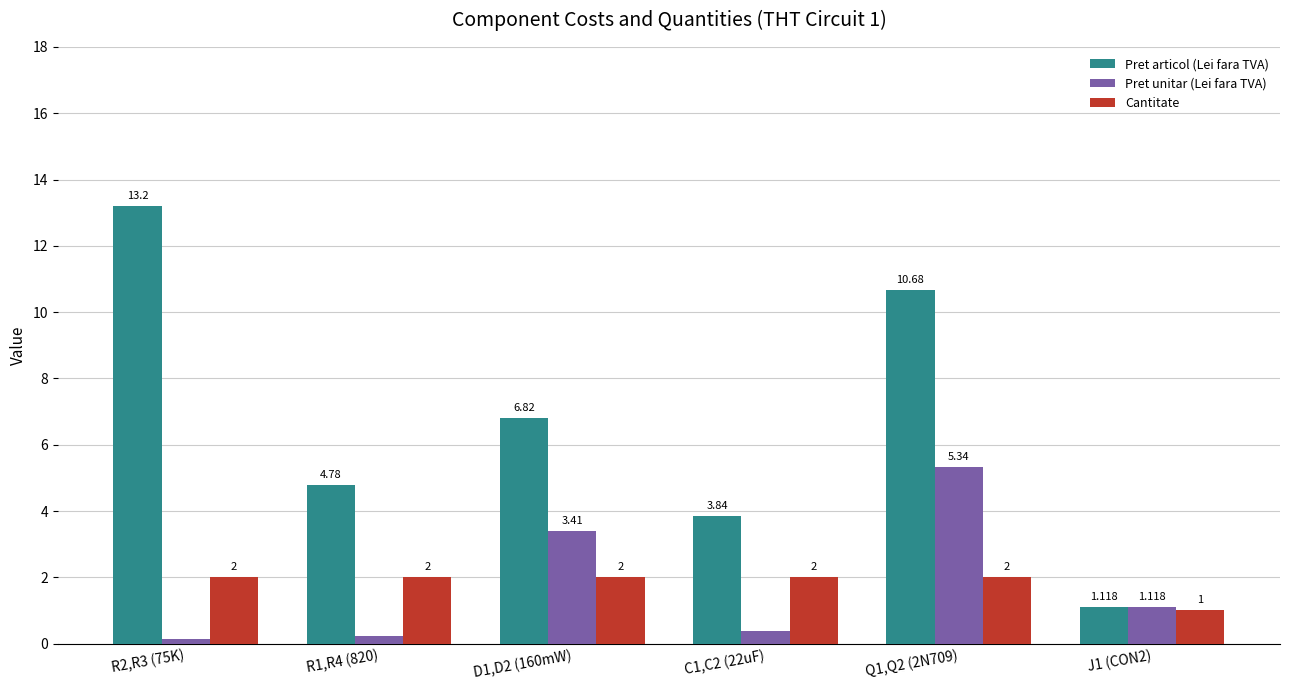

At which category is the sum across all series the highest?

Q1,Q2 (2N709)